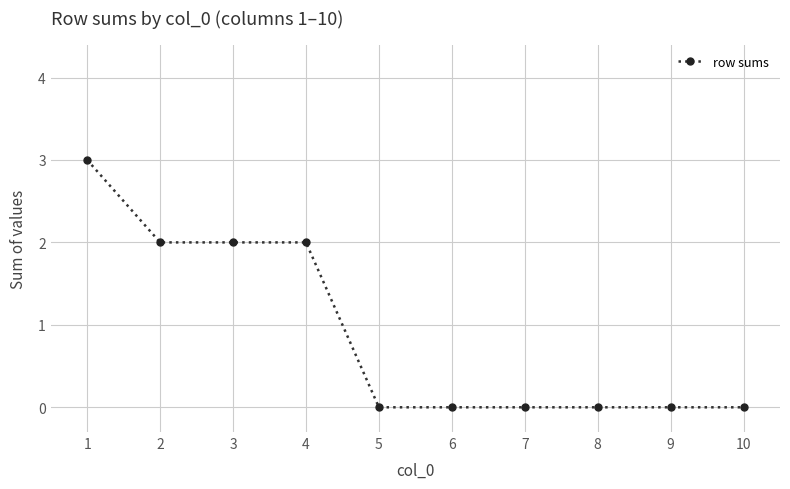

What is the maximum value shown in the chart?

3